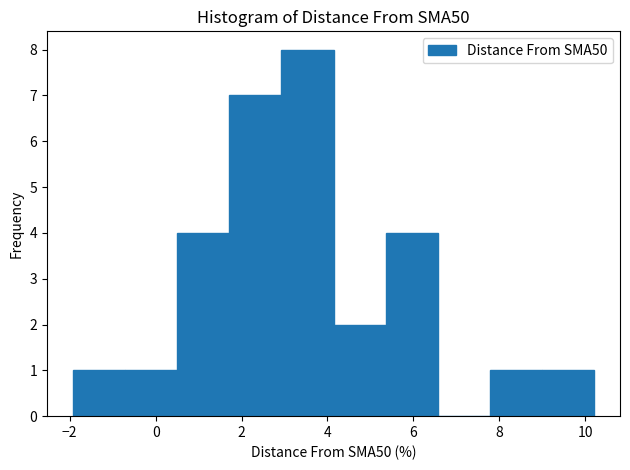

What is the height of the bar covering 1.8 to 3.0 on the x-axis? Neither the bar edges nor the heights are printed on the chart, so give them approximately, as read against the axes.

7